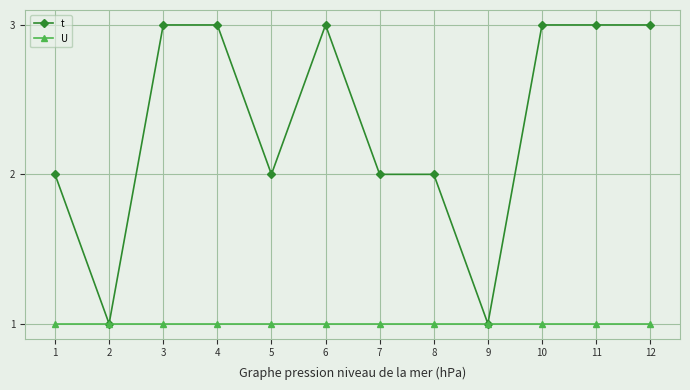

How many lines are shown in the chart?

2